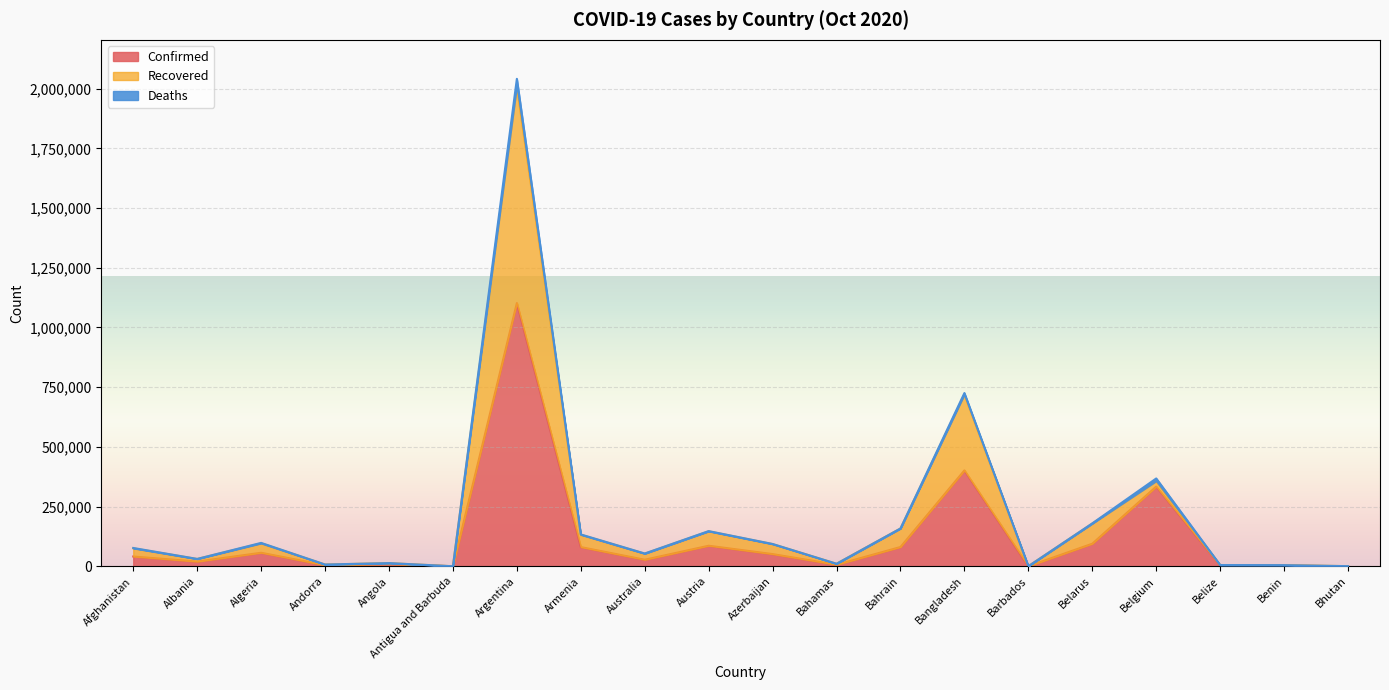

At which category is the sum across all series the highest?

Argentina